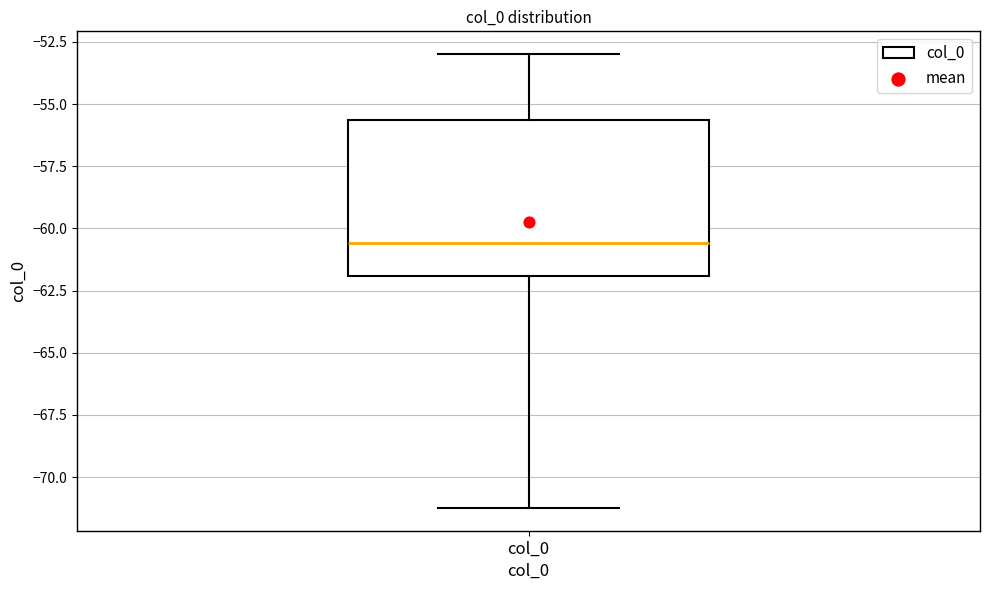

Where does the lower whisker of the box for col_0 end on the y-axis? The values are not printed on the chart, so give them approximately, as read against the axis.

-71.0